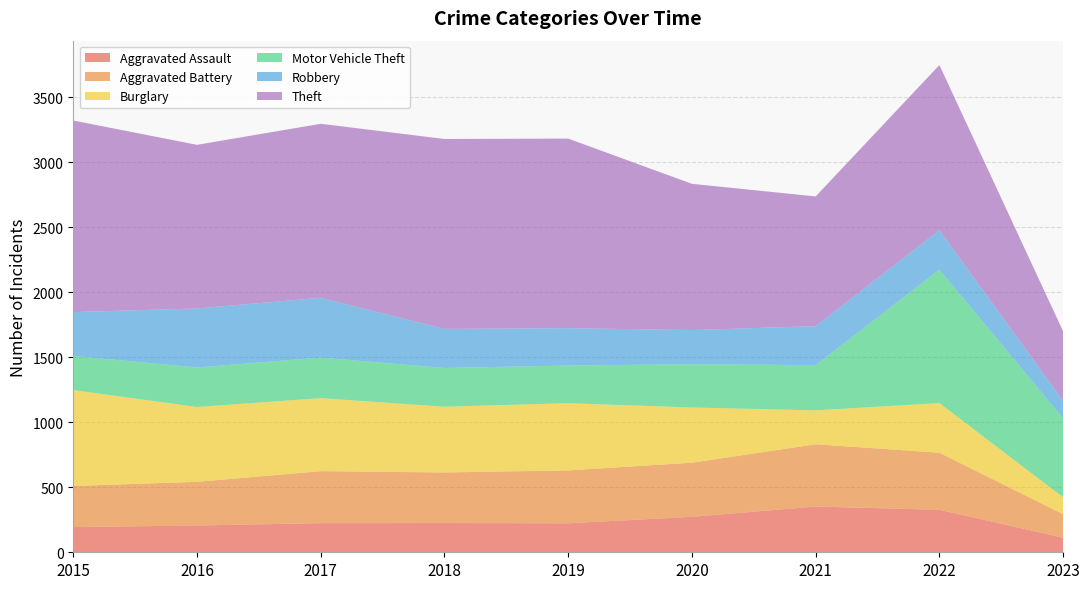

Reading right to left, transcribe all the data shown in this chart.

Aggravated Assault: 2023=112	2022=327	2021=352	2020=273	2019=223	2018=225	2017=224	2016=206	2015=194
Aggravated Battery: 2023=181	2022=439	2021=479	2020=416	2019=407	2018=389	2017=400	2016=336	2015=316
Burglary: 2023=130	2022=382	2021=261	2020=425	2019=517	2018=506	2017=562	2016=576	2015=738
Motor Vehicle Theft: 2023=607	2022=1027	2021=348	2020=333	2019=290	2018=298	2017=312	2016=304	2015=263
Robbery: 2023=135	2022=303	2021=300	2020=263	2019=287	2018=301	2017=460	2016=454	2015=337
Theft: 2023=535	2022=1271	2021=998	2020=1125	2019=1459	2018=1461	2017=1339	2016=1259	2015=1474